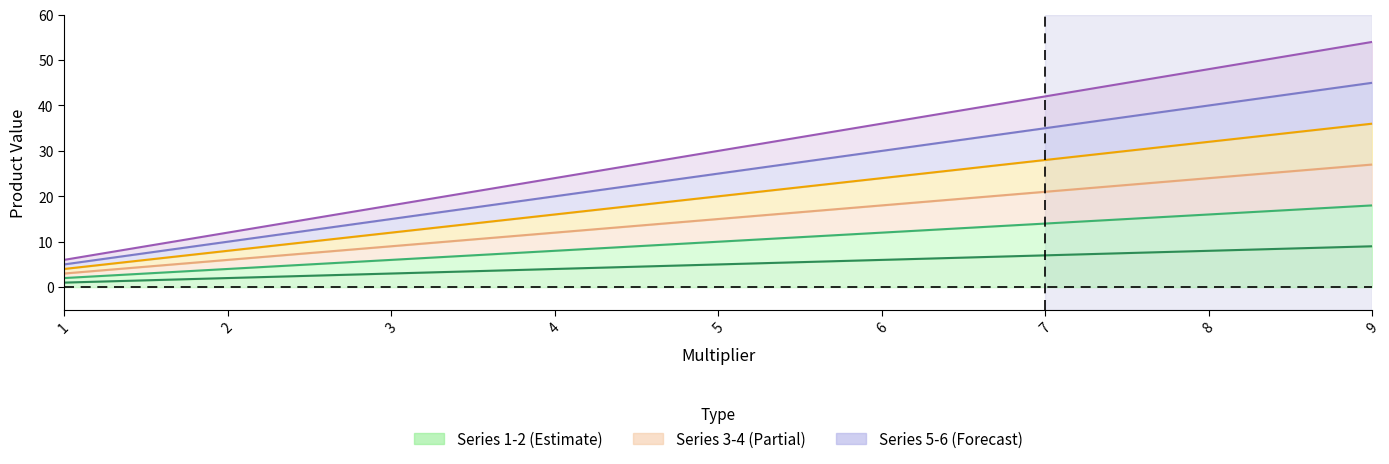

At which category does the chart reach its minimum across all series?

1